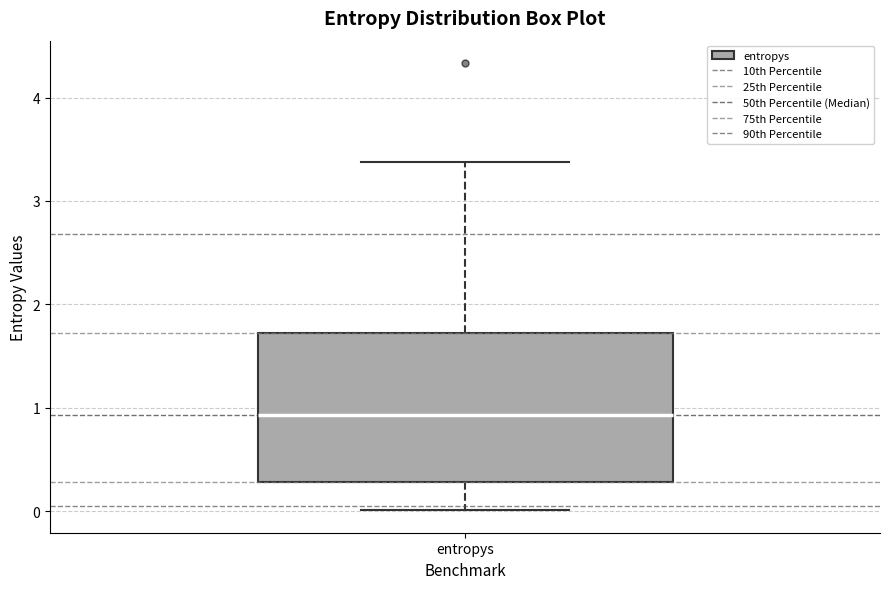

Where is the lower edge of the box for entropys on the y-axis? The values are not printed on the chart, so give them approximately, as read against the axis.

0.3